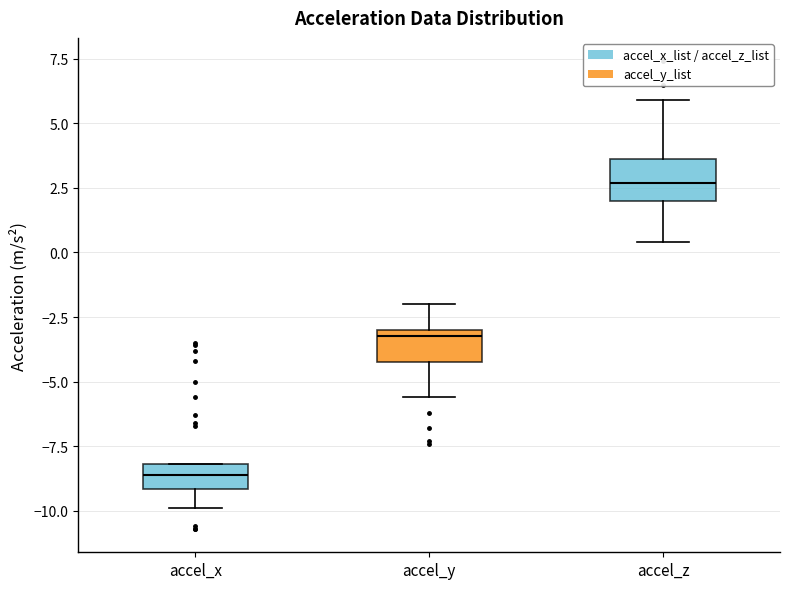

Reading left to right, transcribe this box plot: for each box, give where its median line is, the range the box spans, and where its two whiskers end, as read against the y-axis. The values are not printed on the chart, so give them approximately, as read against the axis.

accel_x: median -8.5, box -9.0 to -8.0, whiskers -10.0 to -8.0
accel_y: median -3.0 (just below the box's upper edge), box -4.0 to -3.0, whiskers -5.5 to -2.0
accel_z: median 2.5, box 2.0 to 3.5, whiskers 0.5 to 6.0